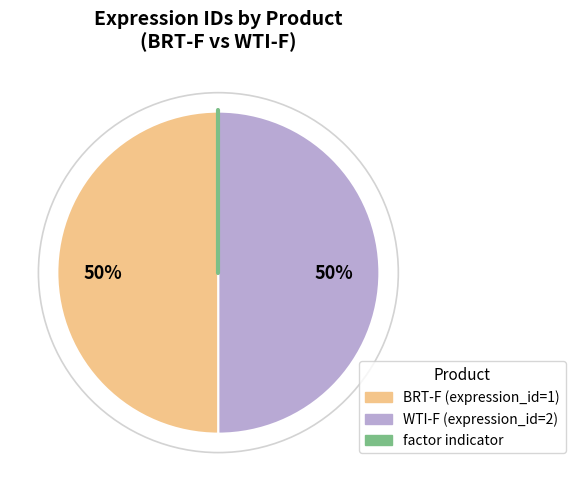

To the nearest percent, what is the average slice percentage?

50%